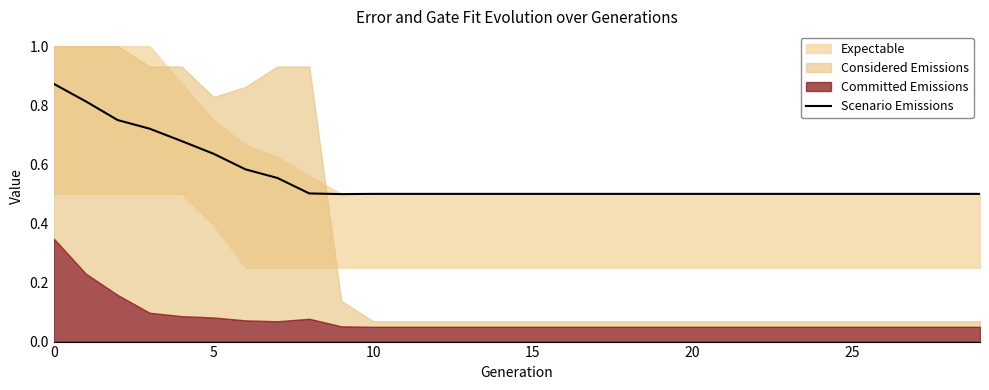

What is the lowest value of the Scenario Emissions series?

0.5